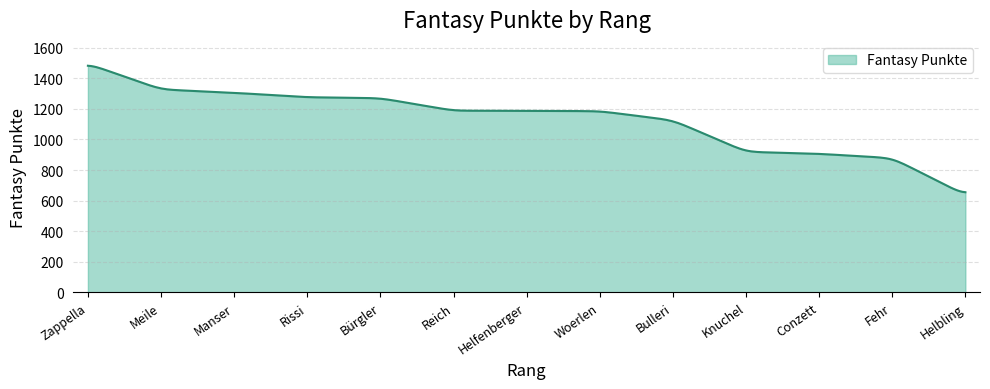

What is the minimum value shown in the chart?

654.8